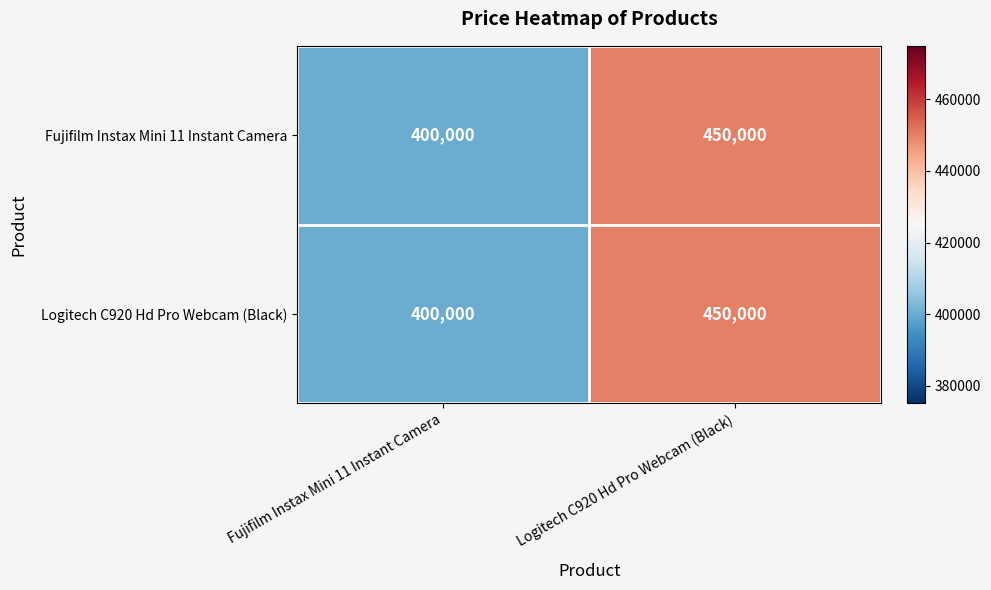

Reading right to left, list all the values displayed in this chart.

Fujifilm Instax Mini 11 Instant Camera: 450000	400000
Logitech C920 Hd Pro Webcam (Black): 450000	400000